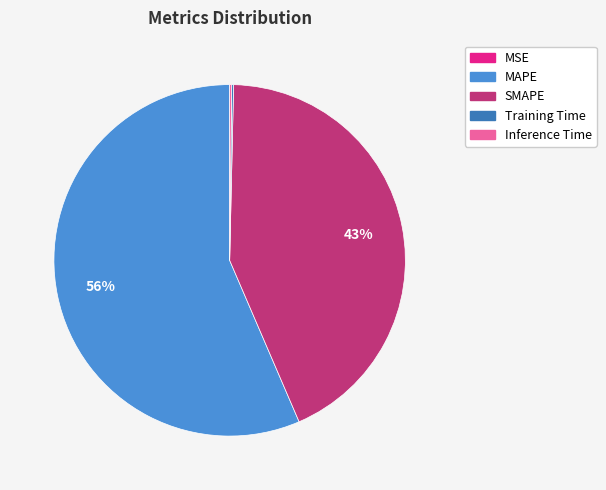

Does MAPE represent more than half of the total?

Yes